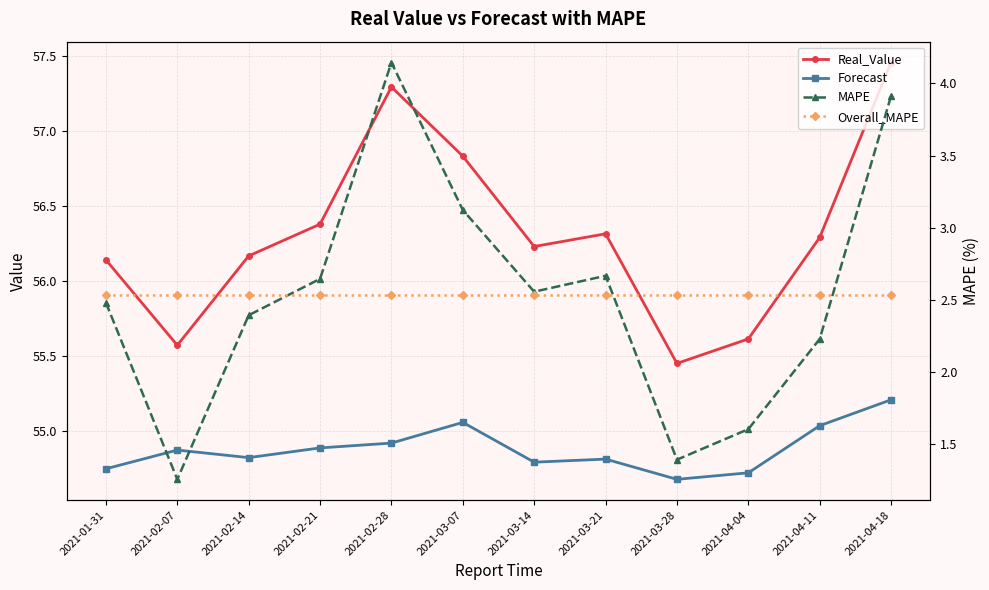

Does the chart have visible grid lines?

Yes